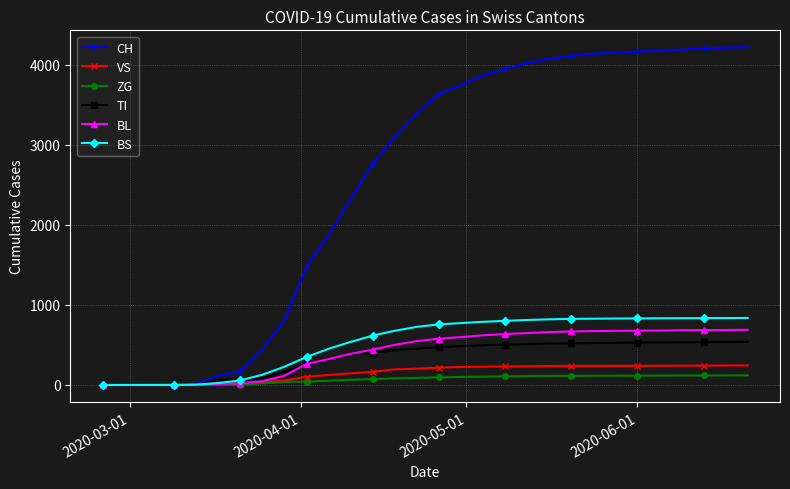

Which series has the largest range (max minus min)?

CH